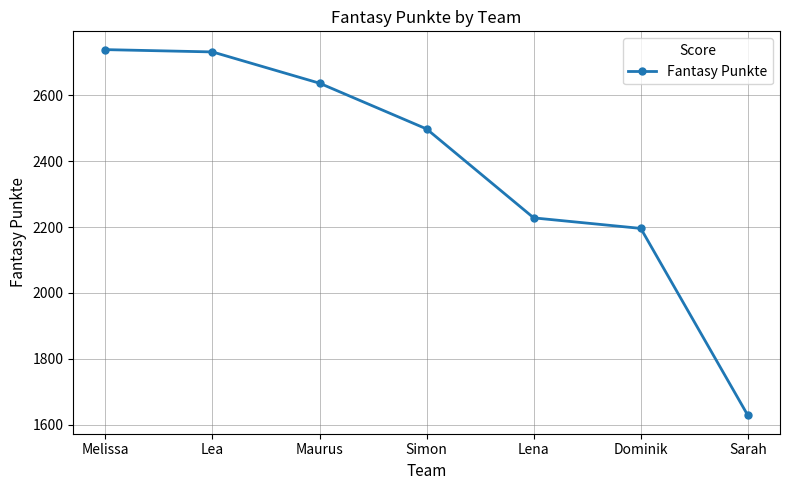

The chart shows a value of 2196 at Dominik. True or false?

True